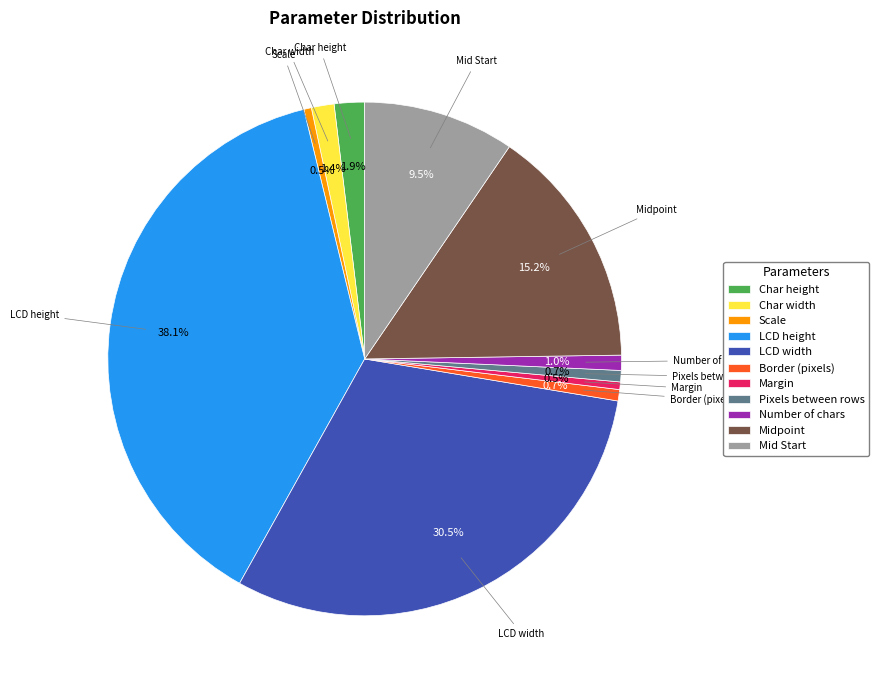

Does Char width account for over 50% of the chart?

No